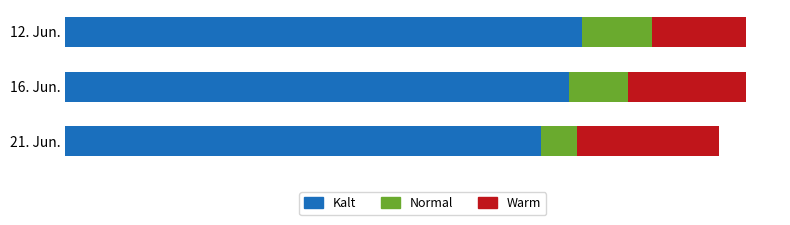

What are all the series names shown in the legend?

Kalt, Normal, Warm